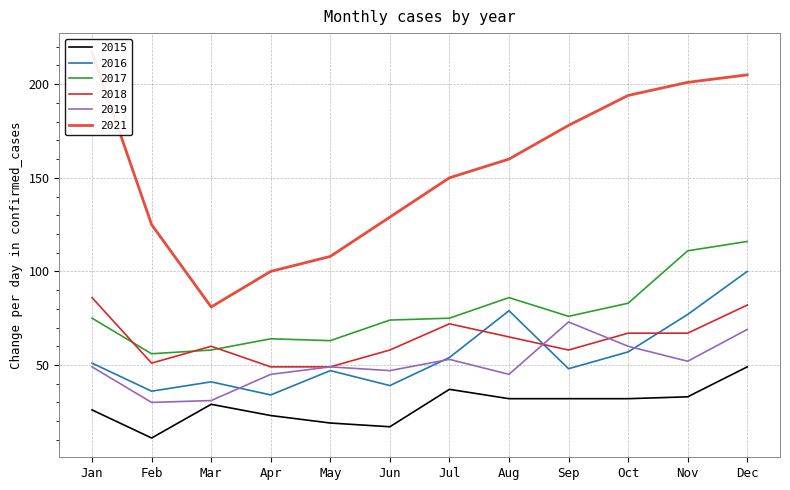

What are all the series names shown in the legend?

2015, 2016, 2017, 2018, 2019, 2021